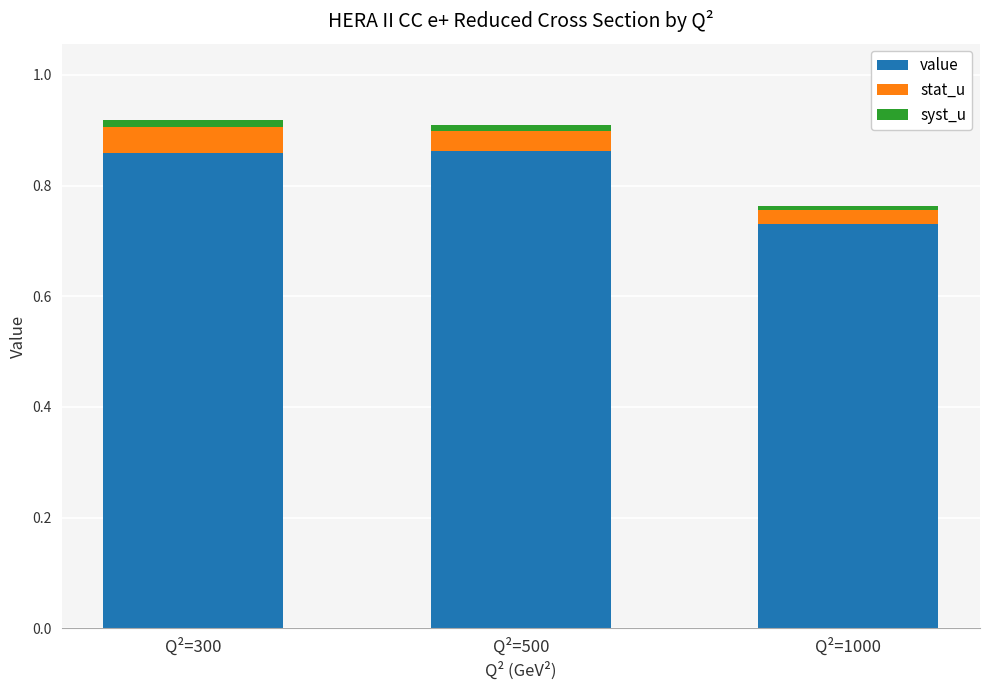

Which series has the widest spread of values?

value